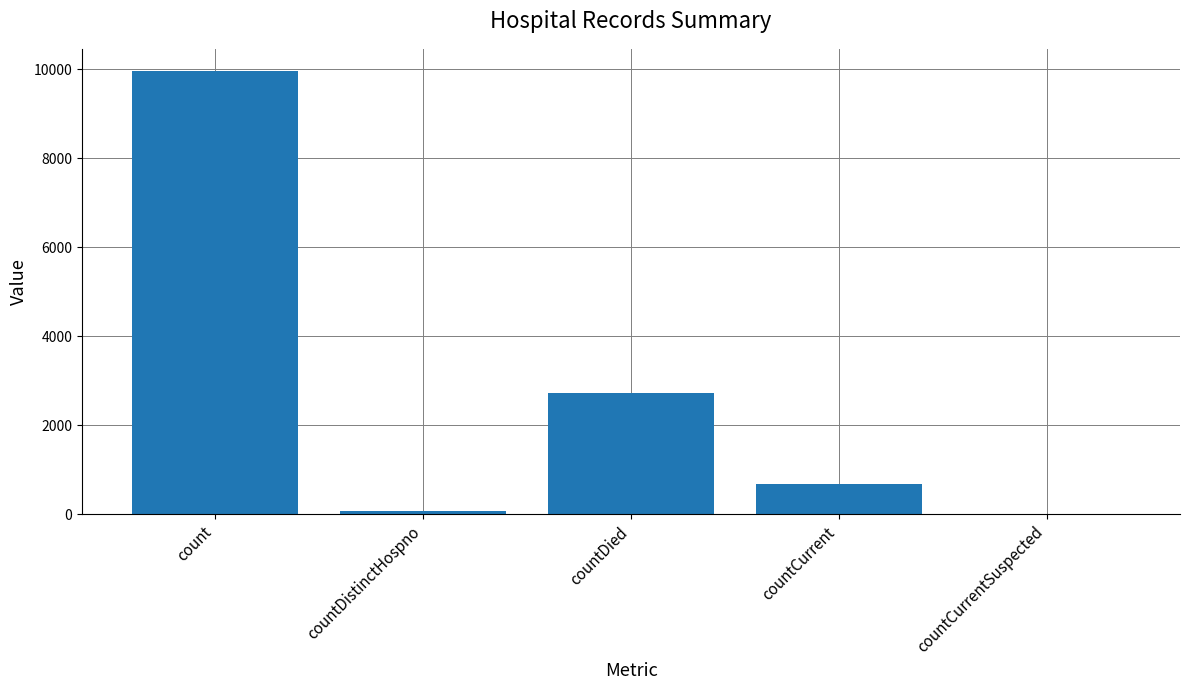

Between countDied and countCurrent, which is larger?

countDied